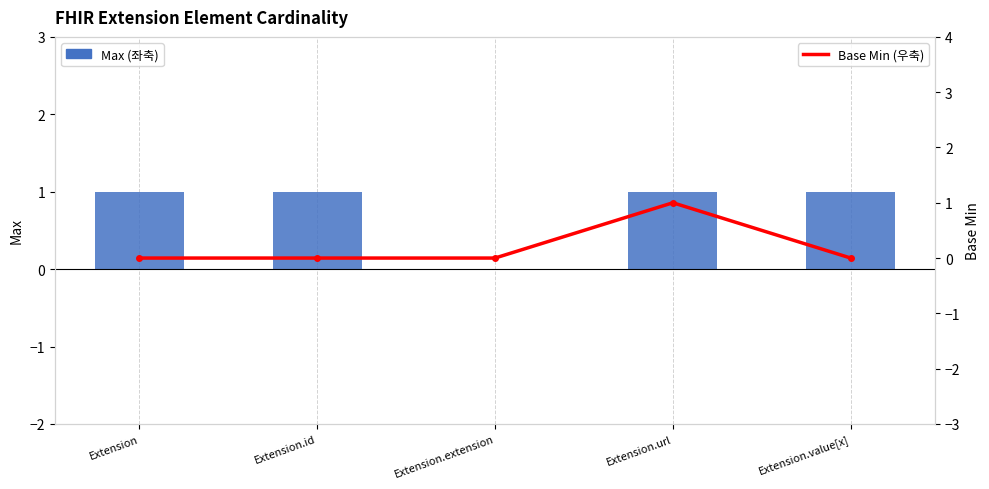

How many groups of bars are there?

5